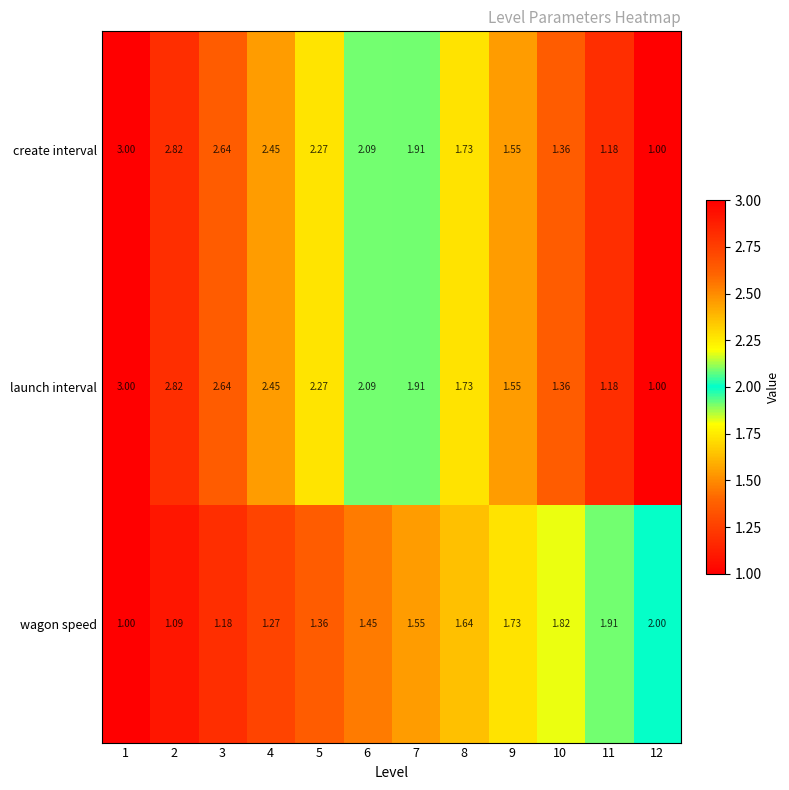

Is the value of wagon speed at 10 greater than the value of launch interval at 4?

No